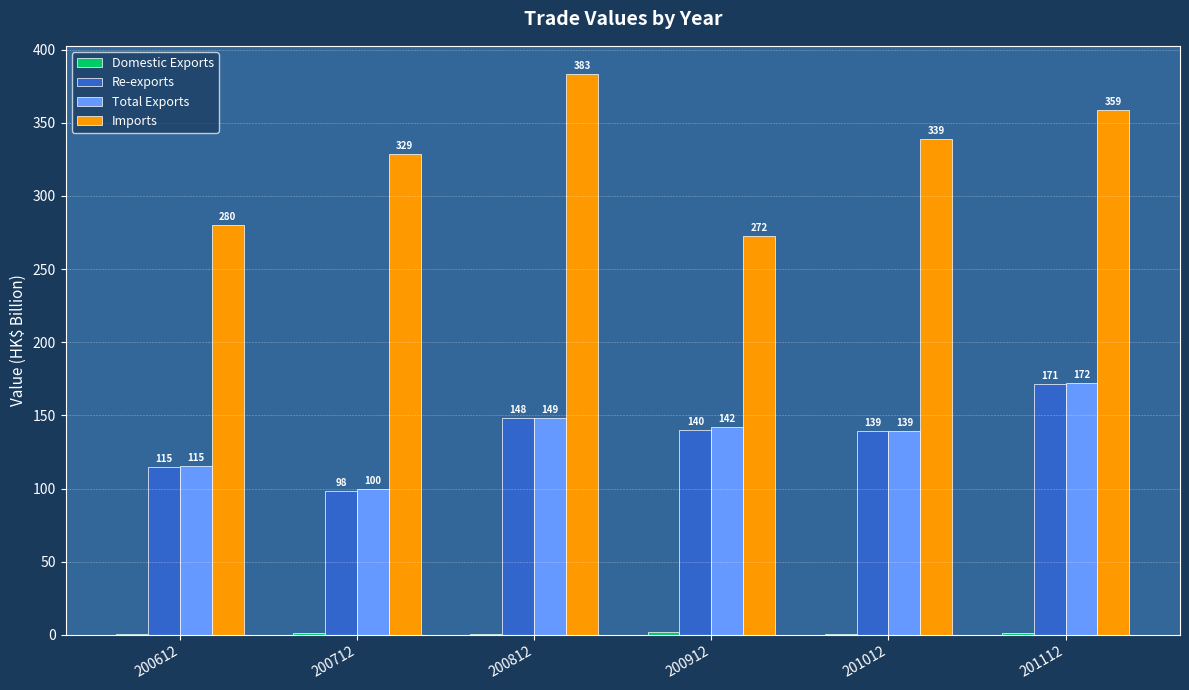

Which series has the largest range (max minus min)?

Imports